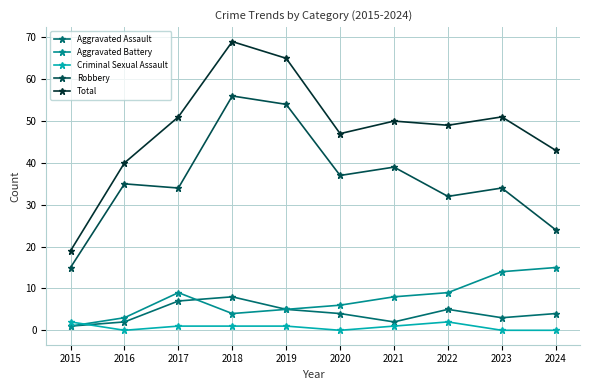

What is the difference between the maximum and minimum values in the Aggravated Battery series?

14